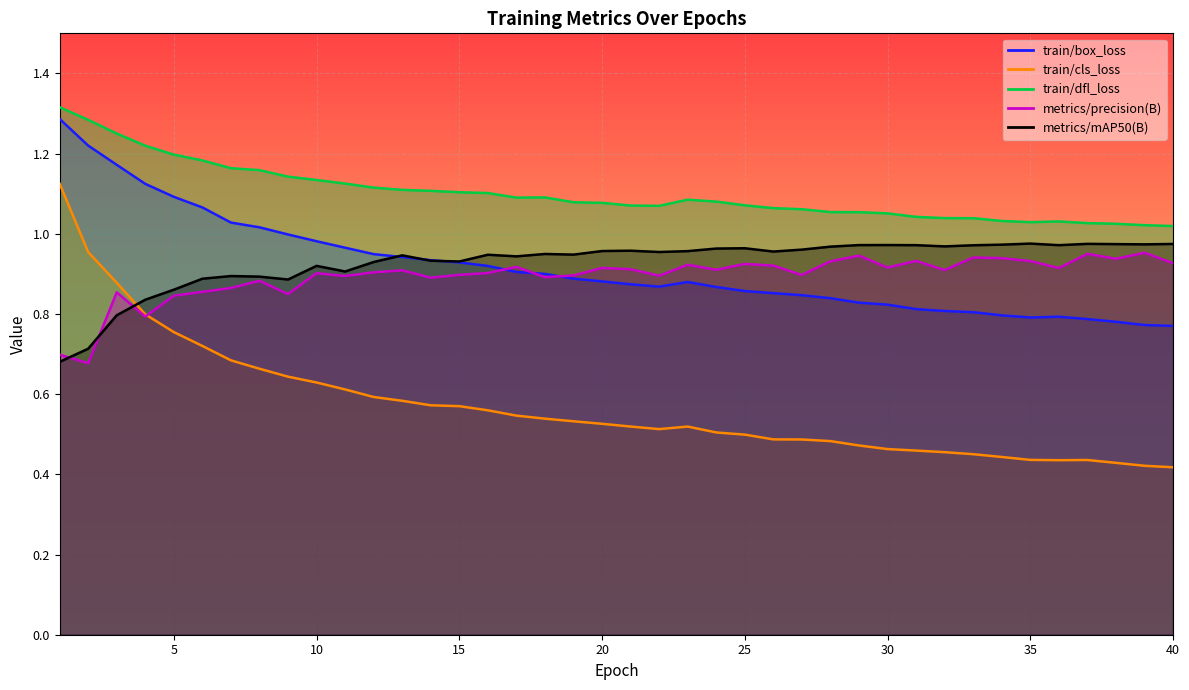

True or false: train/box_loss has a value of 1.3 at 39.

False